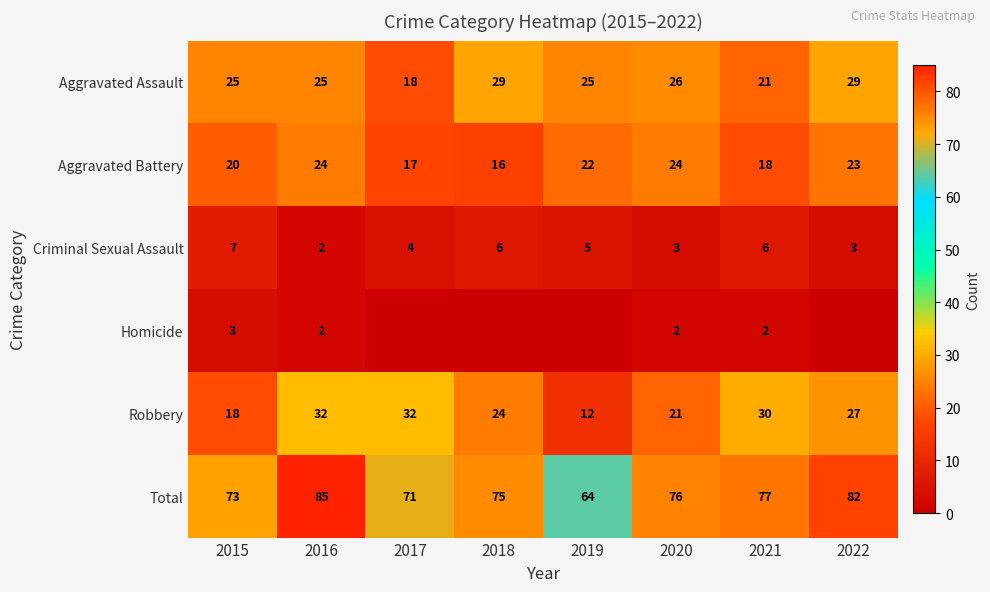

What is the lowest value of the Aggravated Battery series?

16